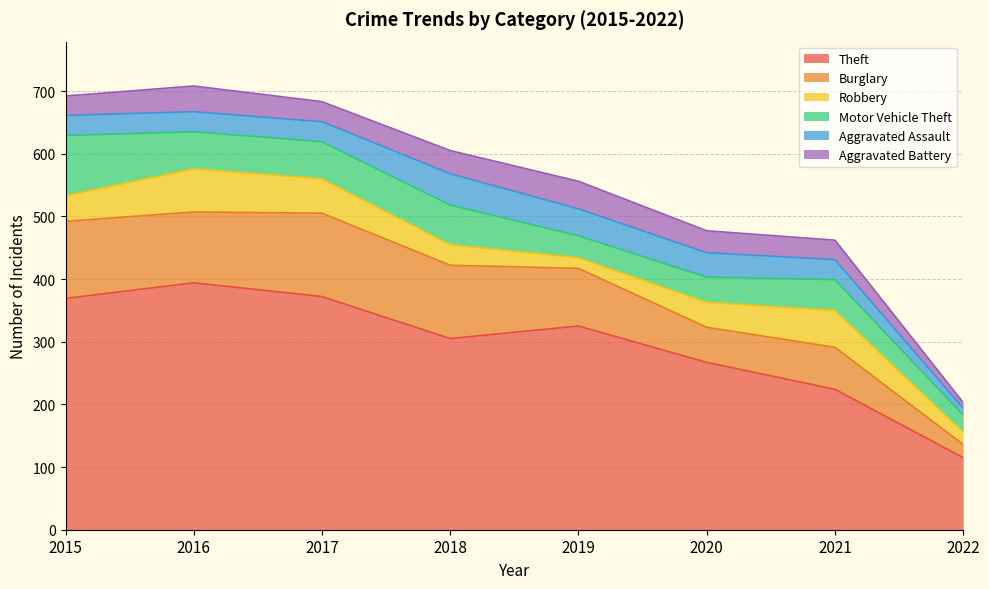

How many values in the Motor Vehicle Theft series exceed 59?

2